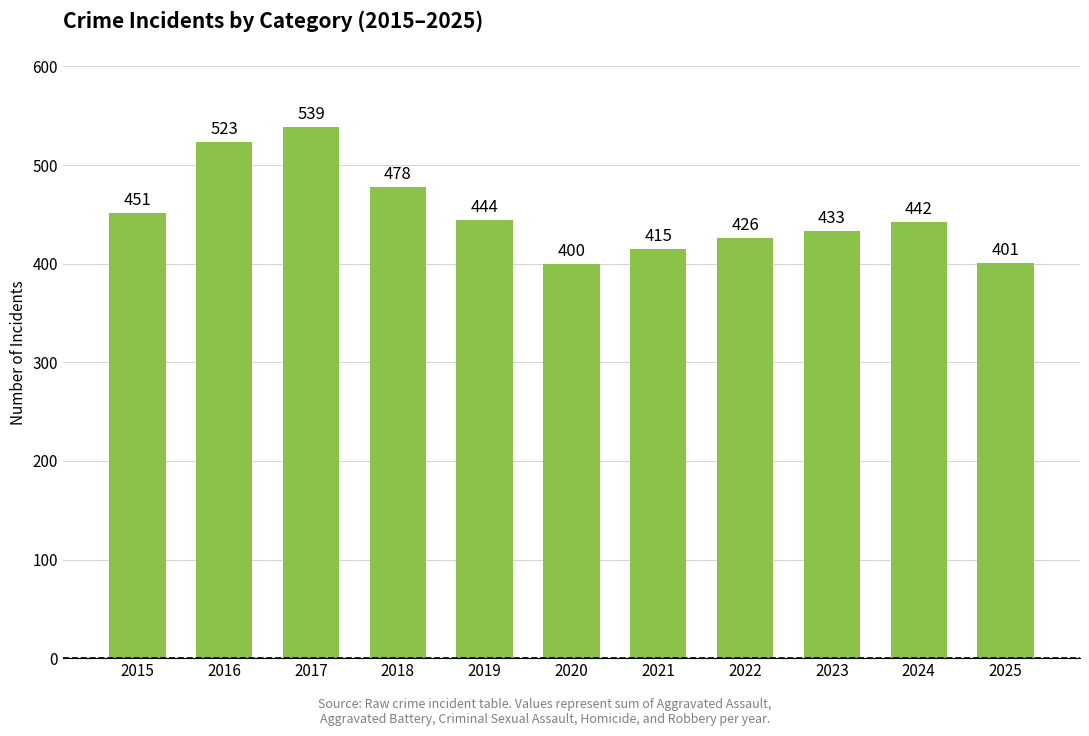

What is the smallest value displayed?

400